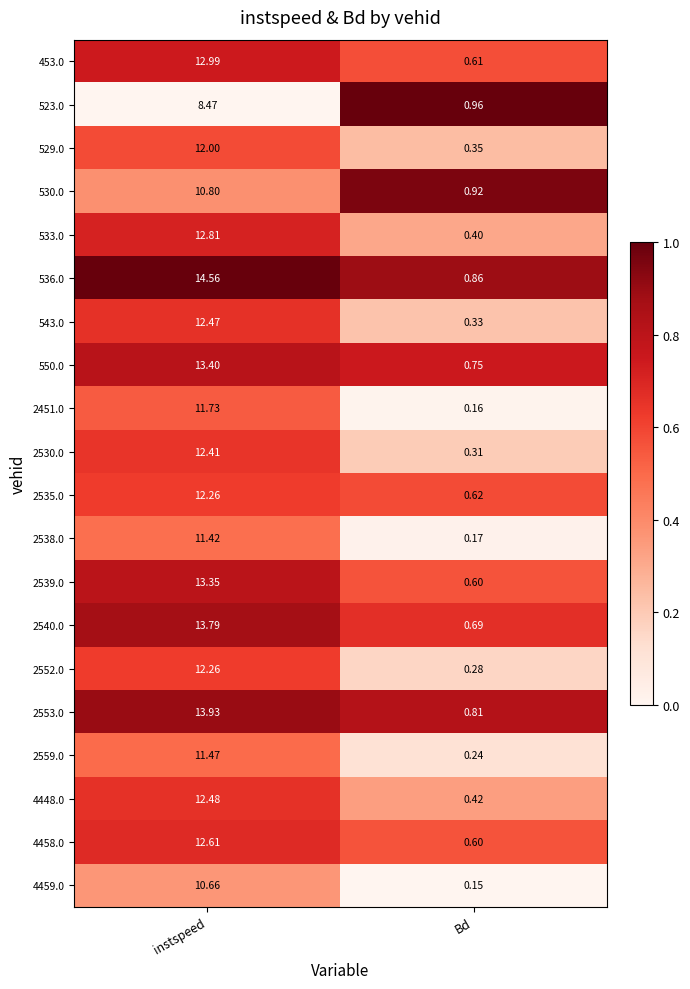

Which category has the lowest value across all series?

Bd